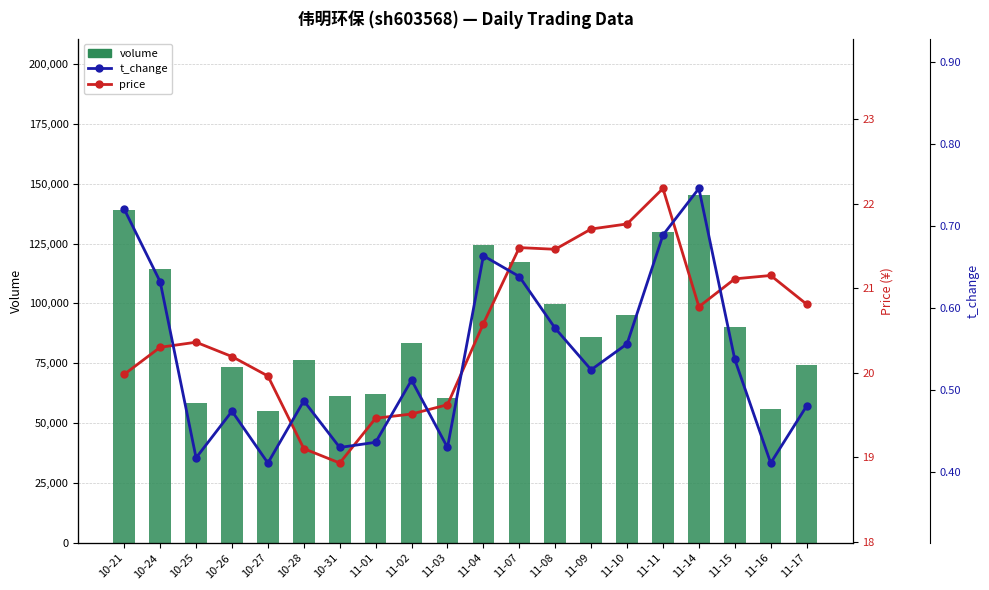

True or false: price has a value of 35.0 at 11-08.

False